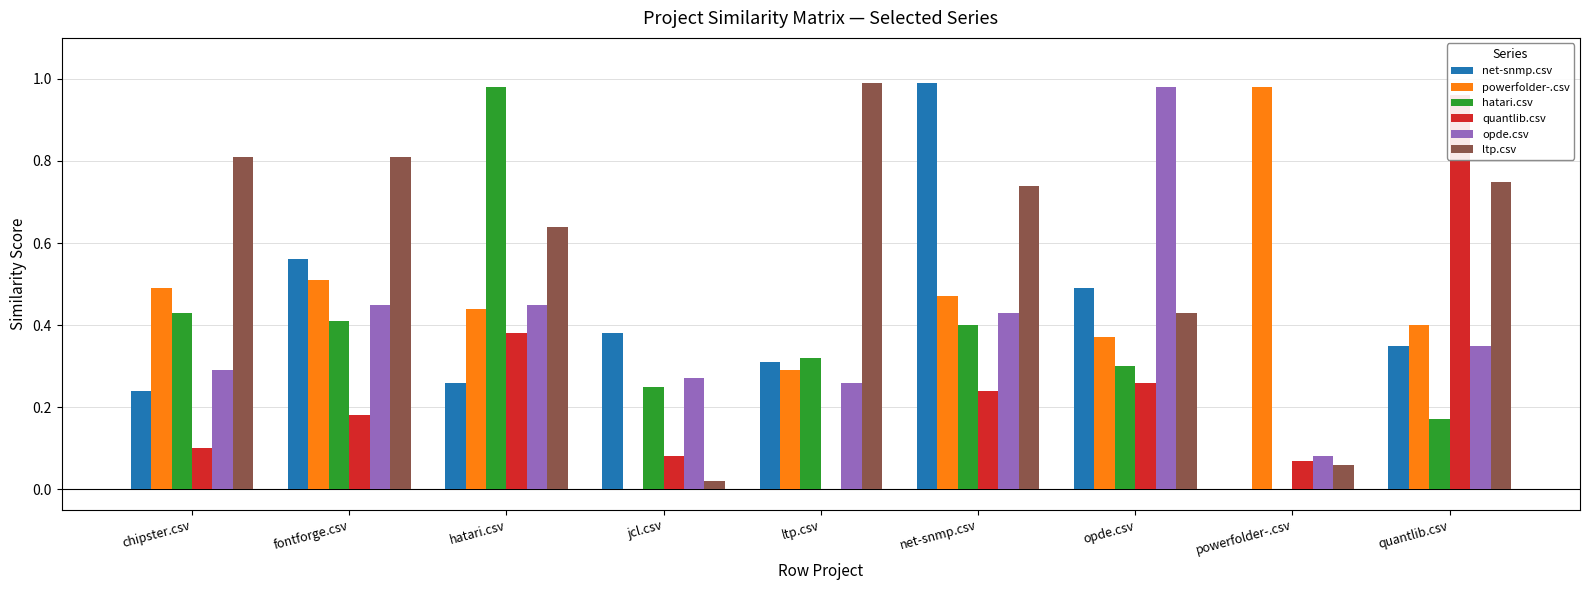

Between ltp.csv and net-snmp.csv, which series saw the biggest shift?

net-snmp.csv